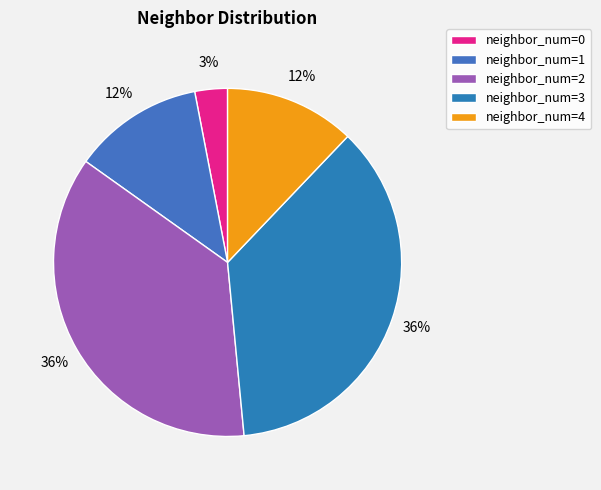

Count the number of slices in the pie.

5